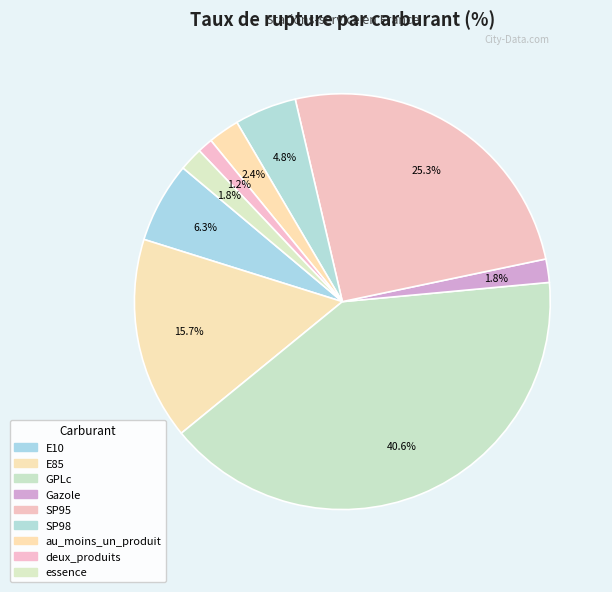

What is the largest slice in the pie chart?

GPLc